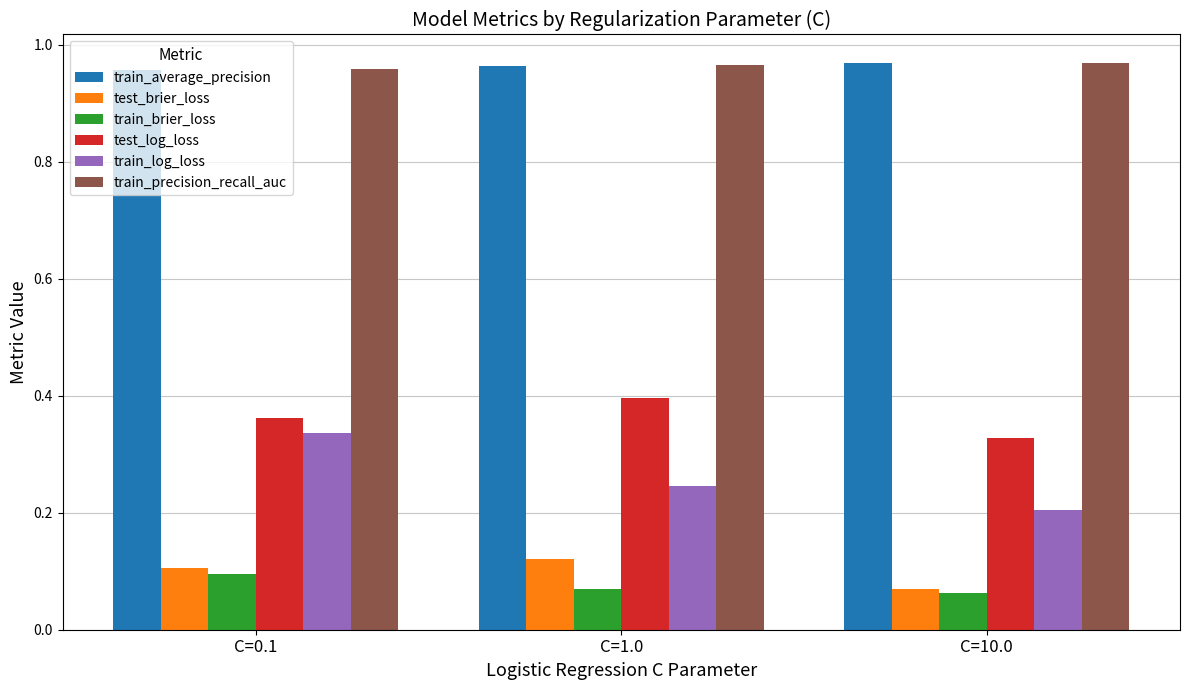

At how many categories does at least one series exceed 0?

3